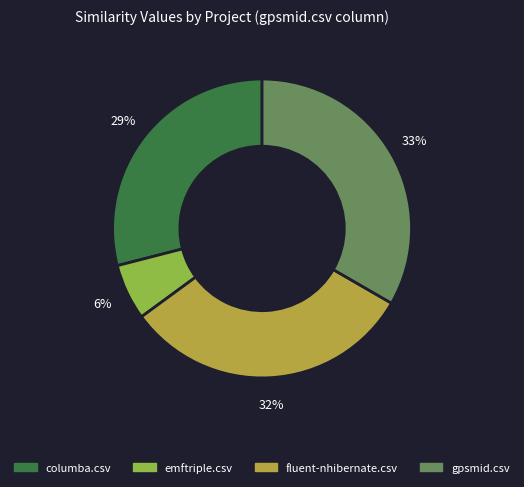

How many slices are in this pie chart?

4